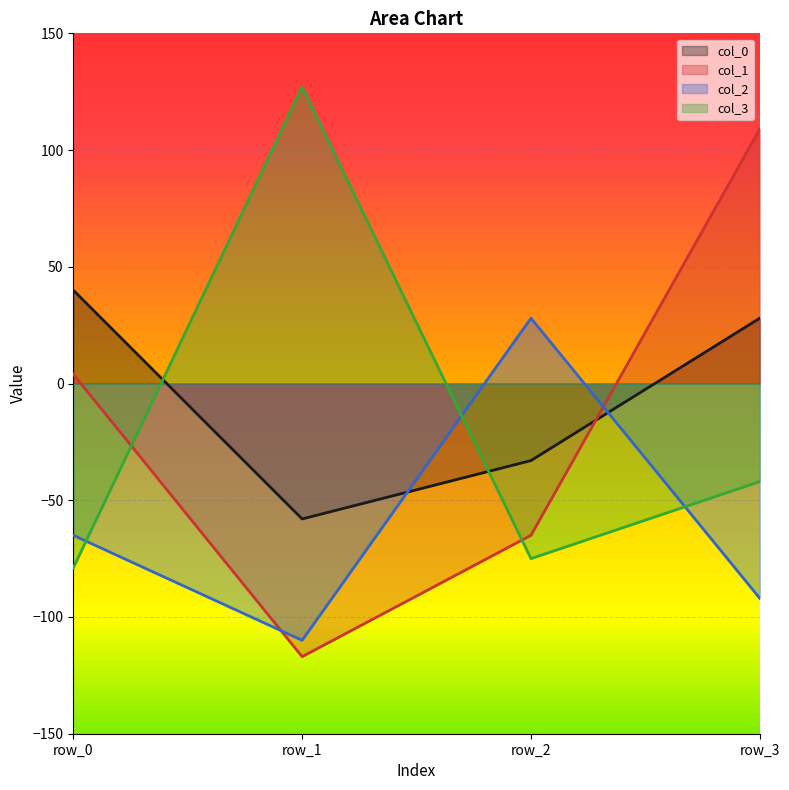

What is the maximum value for col_2?

28